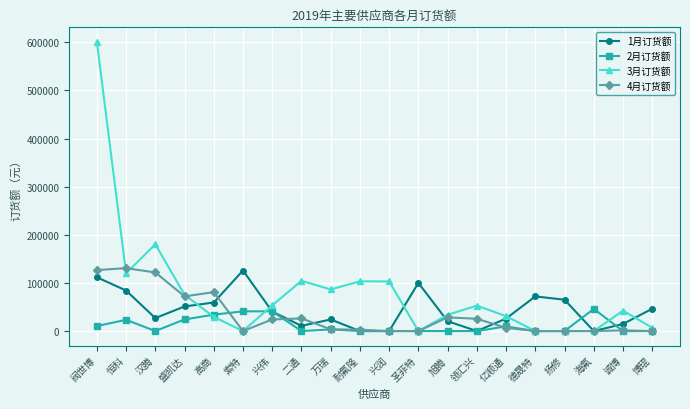

True or false: 4月订货额 and 1月订货额 cross at least once.

True